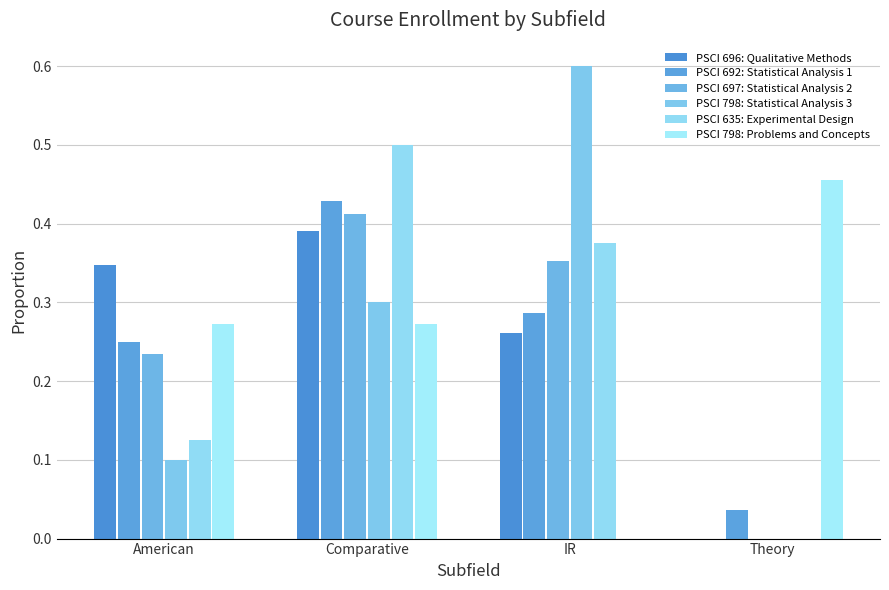

Which series has the largest total across all categories?

PSCI 798: Problems and Concepts